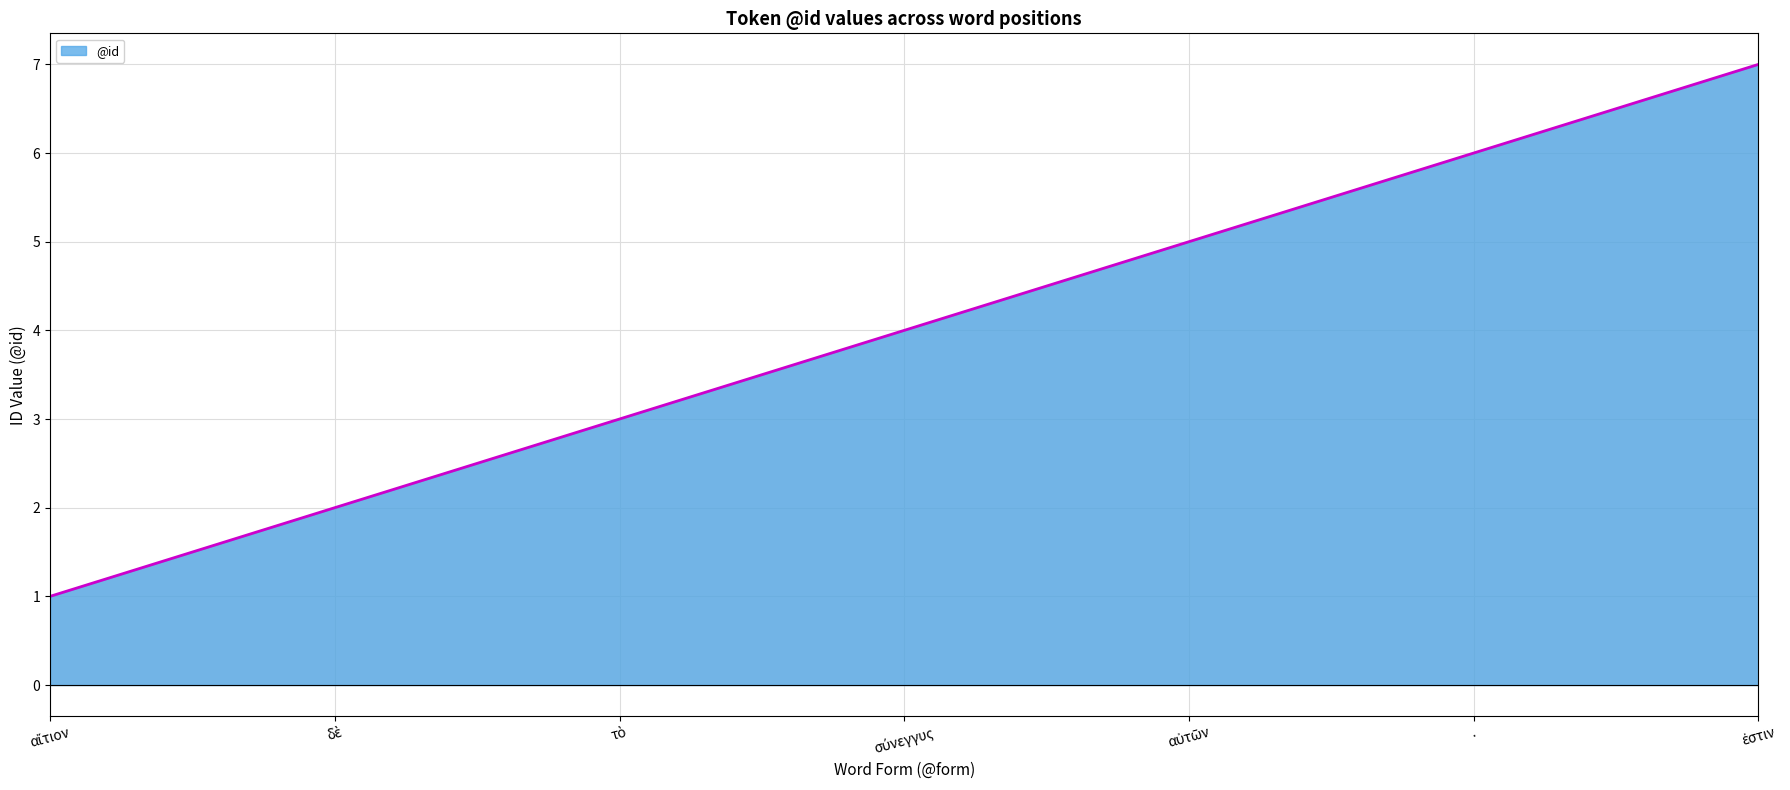

What is the maximum value shown in the chart?

7